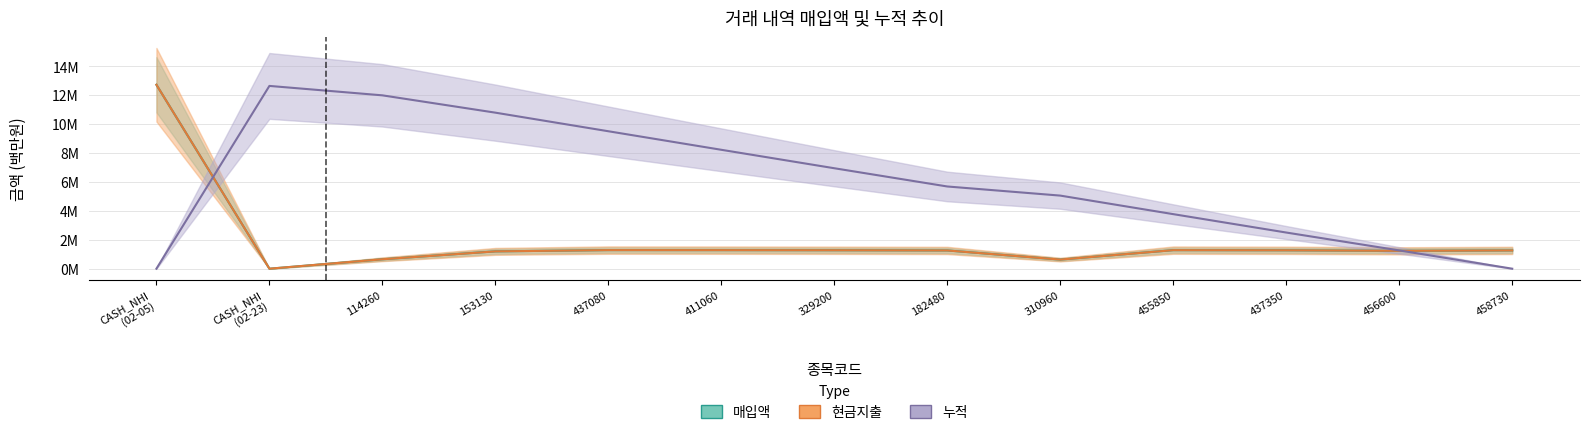

Reading right to left, extract all data points from this chart.

매입액: 1.3	1.2	1.3	1.3	0.6	1.3	1.3	1.3	1.3	1.2	0.7	0.0	12.7
현금지출: 1.3	1.2	1.3	1.3	0.6	1.3	1.3	1.3	1.3	1.2	0.7	0.0	12.7
누적: 0.0	1.3	2.5	3.8	5.1	5.7	6.9	8.2	9.5	10.8	12.0	12.6	0.0